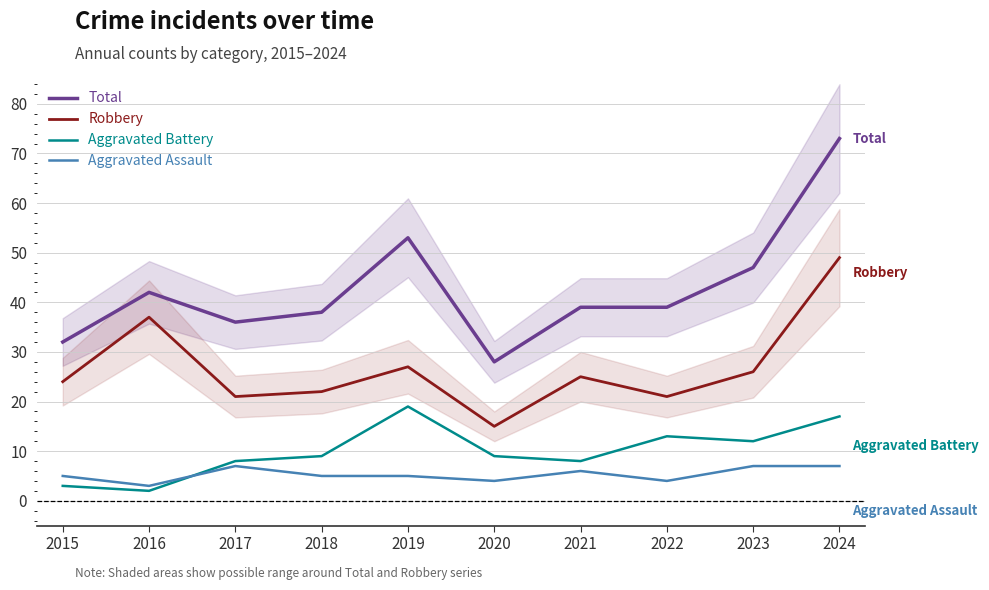

In Aggravated Battery, how many points are higher than both neighbors (excluding endpoints)?

2